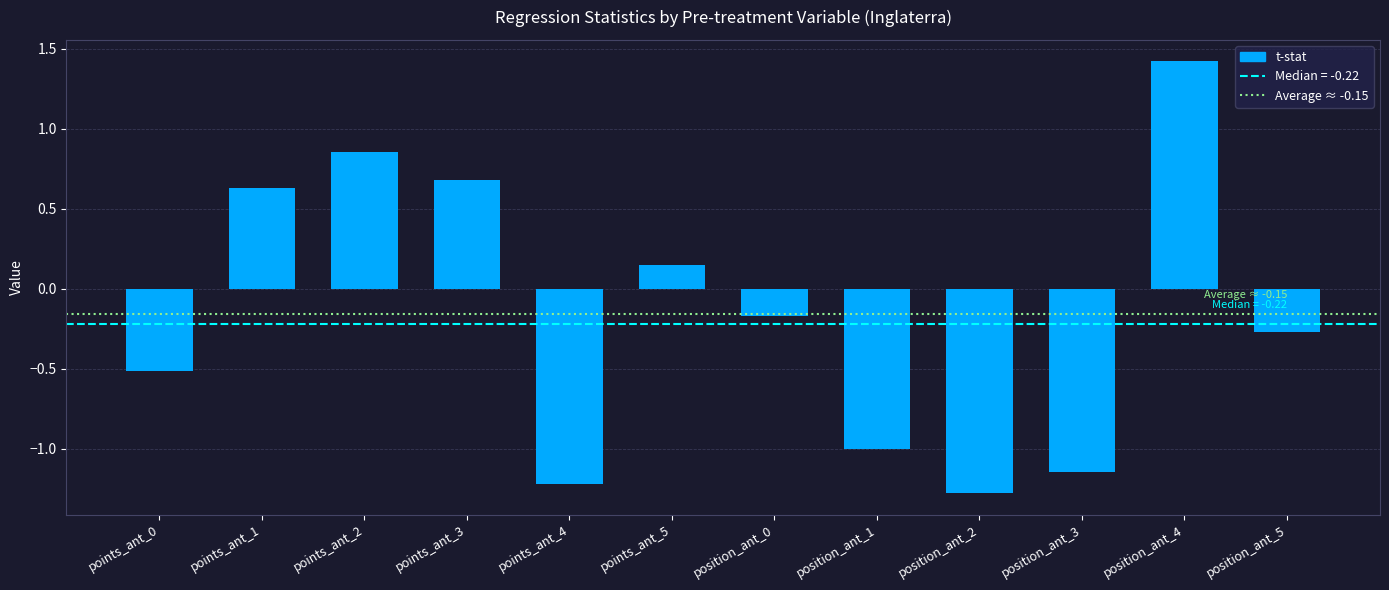

What is the sum of the values at position_ant_3 and position_ant_1?

-2.1